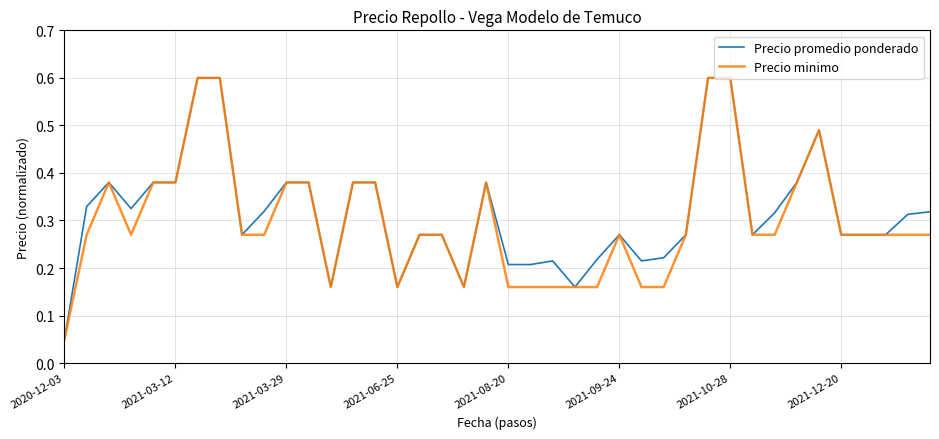

What is the maximum value shown in the chart?

0.6